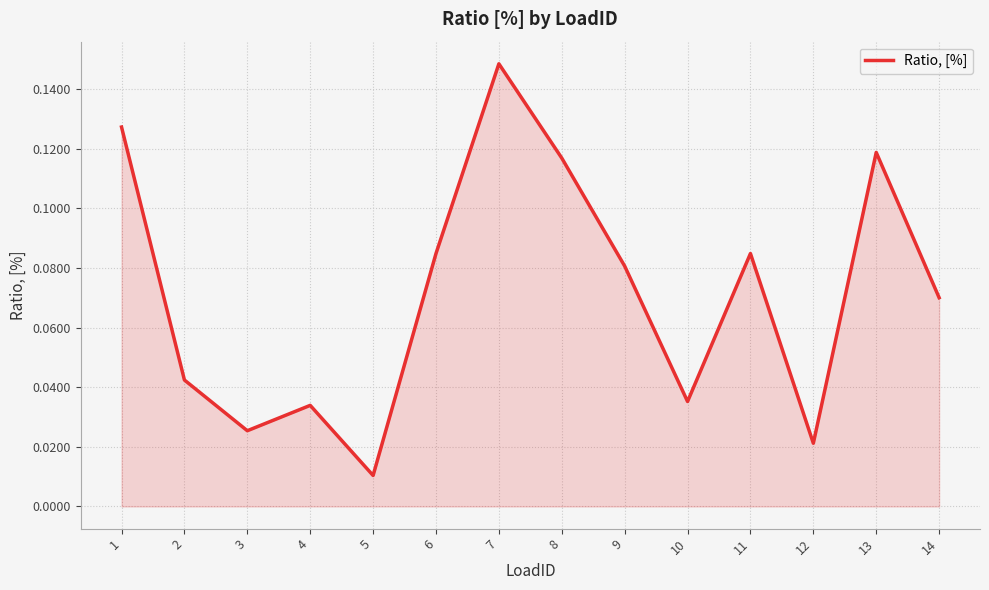

Where is the data nearest to the value 0?

5